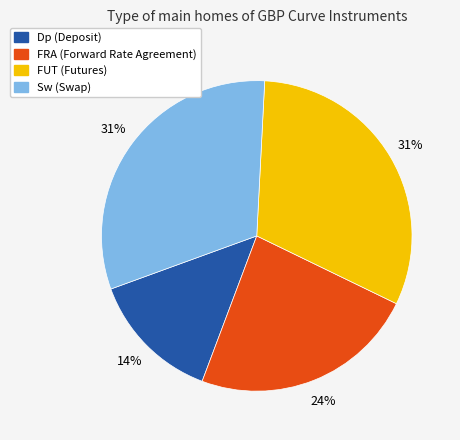

Is there a majority slice in this chart?

No